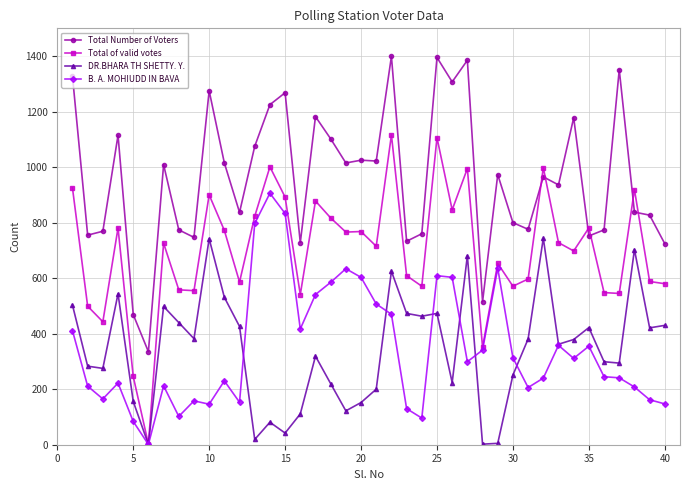

Which series has the largest total across all categories?

Total Number of Voters